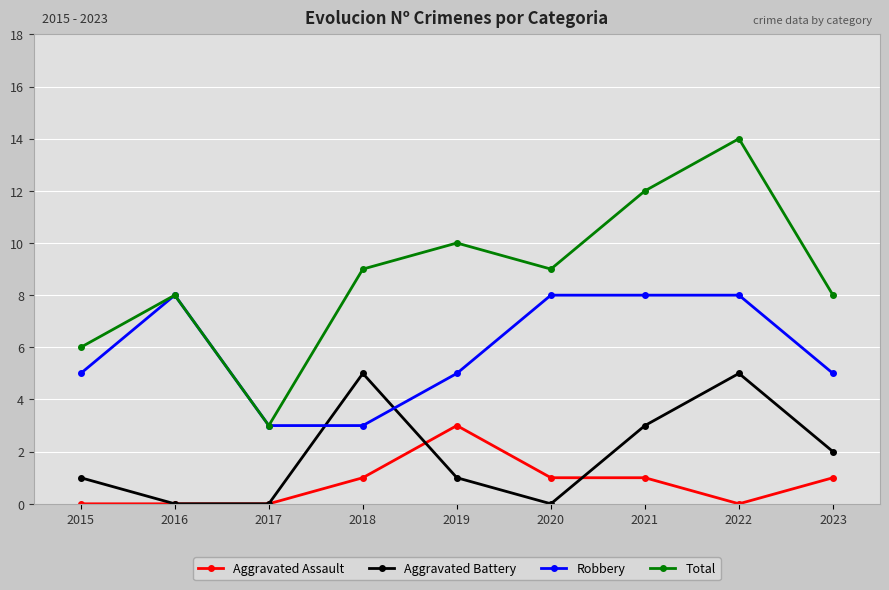

What is the sum of all Total values?

79